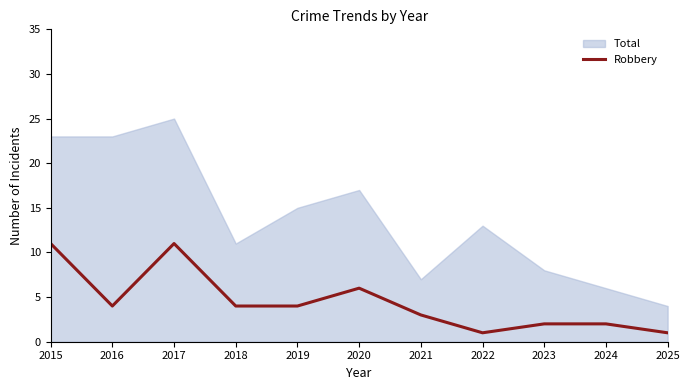

What is the difference between the second highest and minimum values?

10